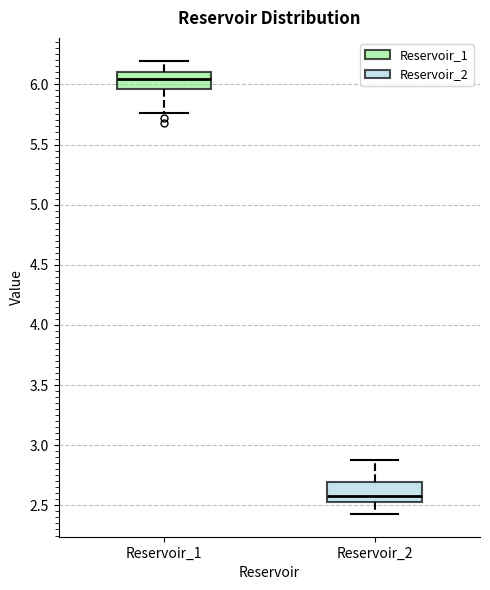

Reading left to right, transcribe this box plot: for each box, give where its median line is, the range the box spans, and where its two whiskers end, as read against the y-axis. The values are not printed on the chart, so give them approximately, as read against the axis.

Reservoir_1: median 6.05, box 5.95 to 6.10, whiskers 5.75 to 6.20
Reservoir_2: median 2.60, box 2.55 to 2.70, whiskers 2.45 to 2.90